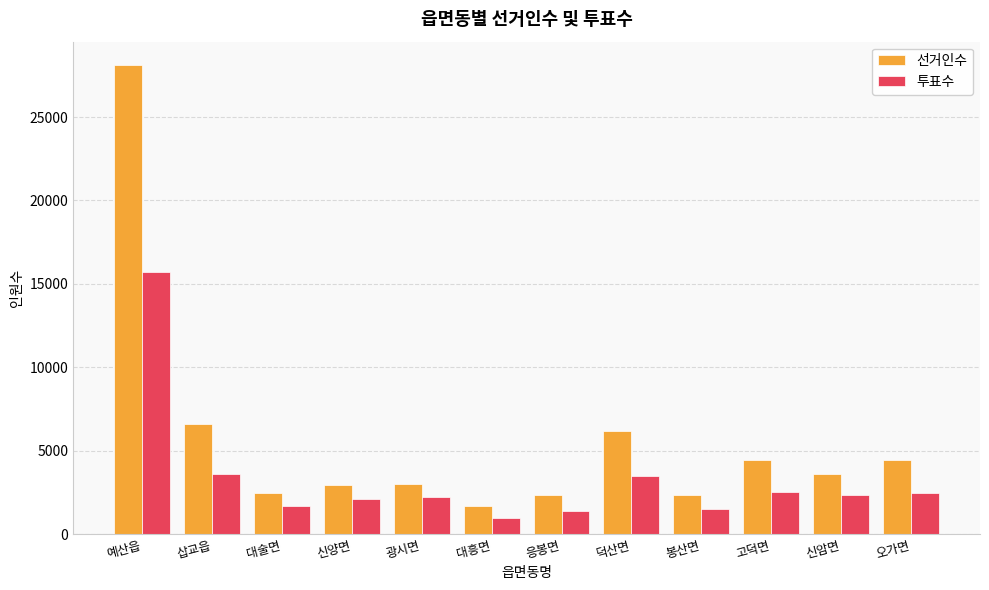

At which label is 선거인수 closest to 14887?

삽교읍